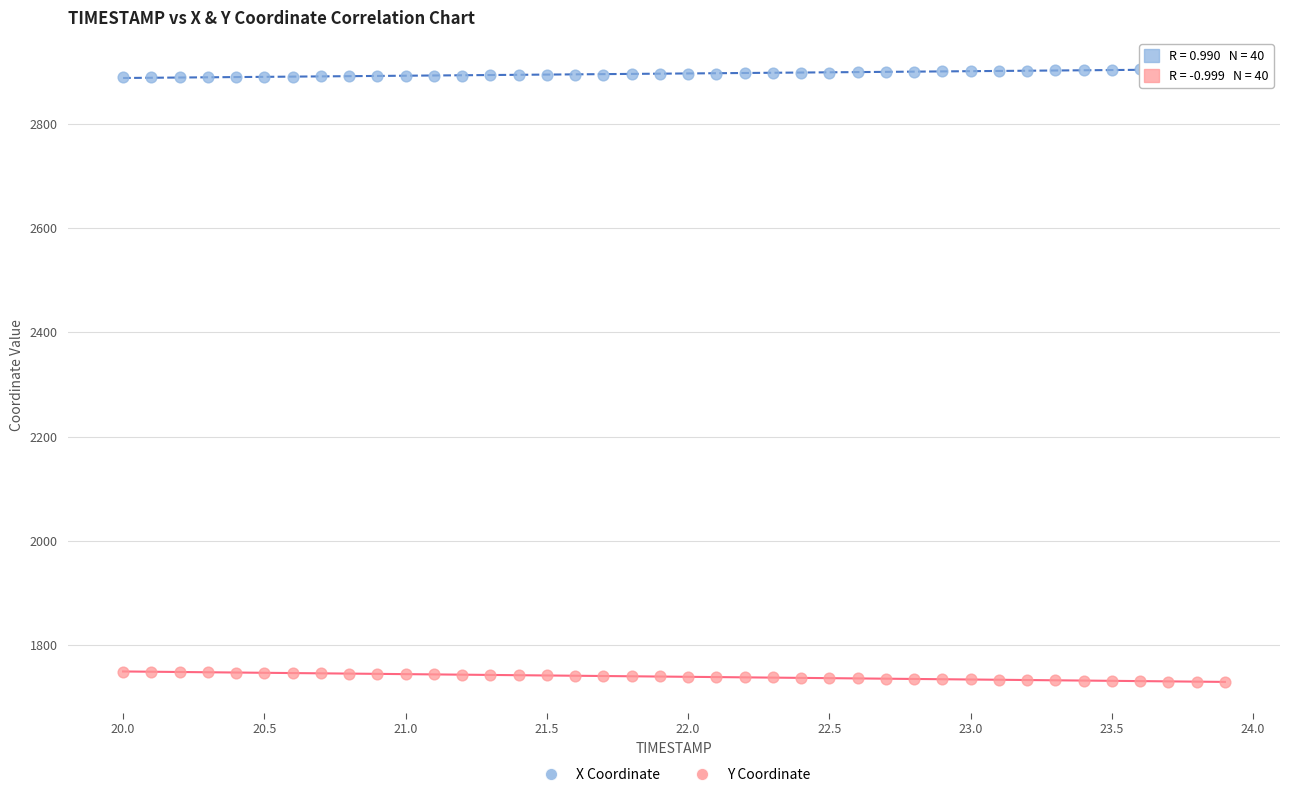

Which series reaches the minimum Y coordinate?

Y Coordinate